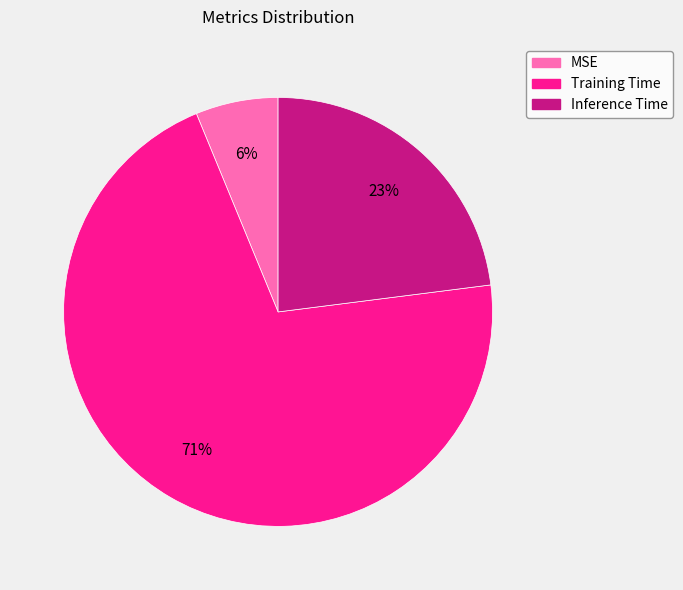

Is it true that MSE is 6% of the pie?

True